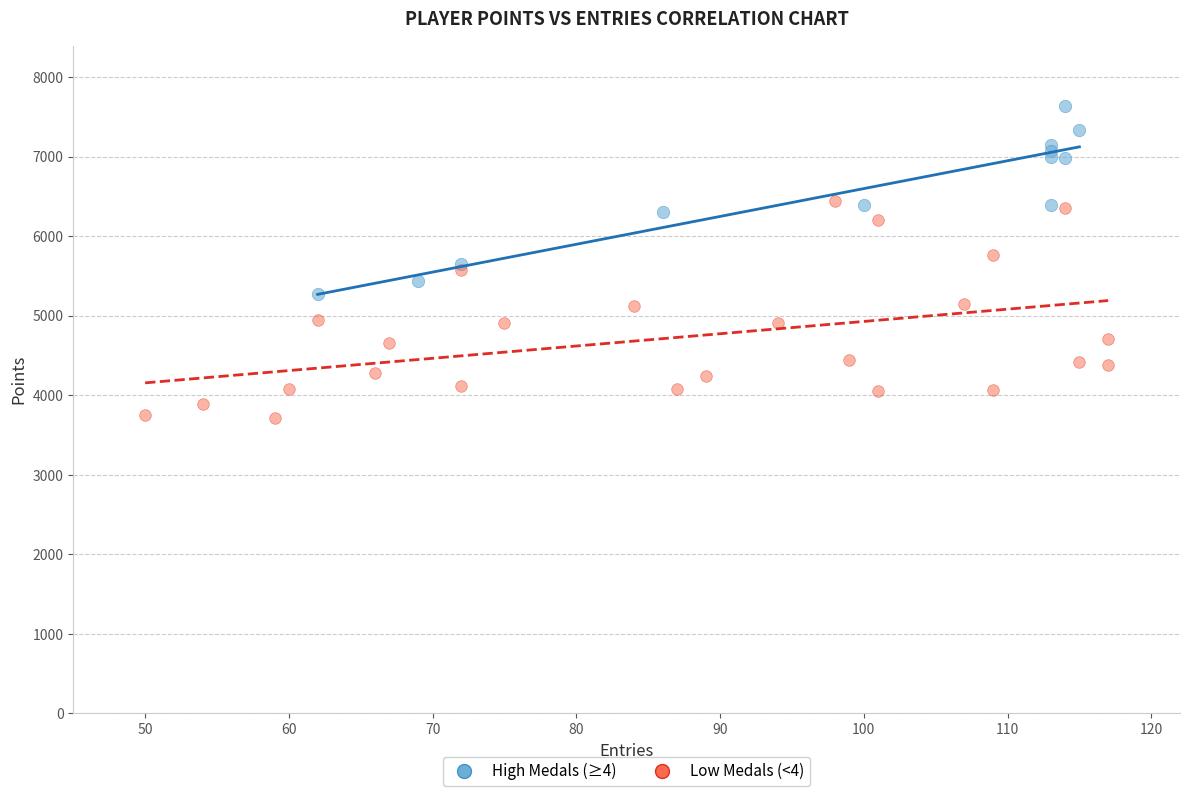

Which series reaches the maximum Y coordinate?

High Medals (≥4)